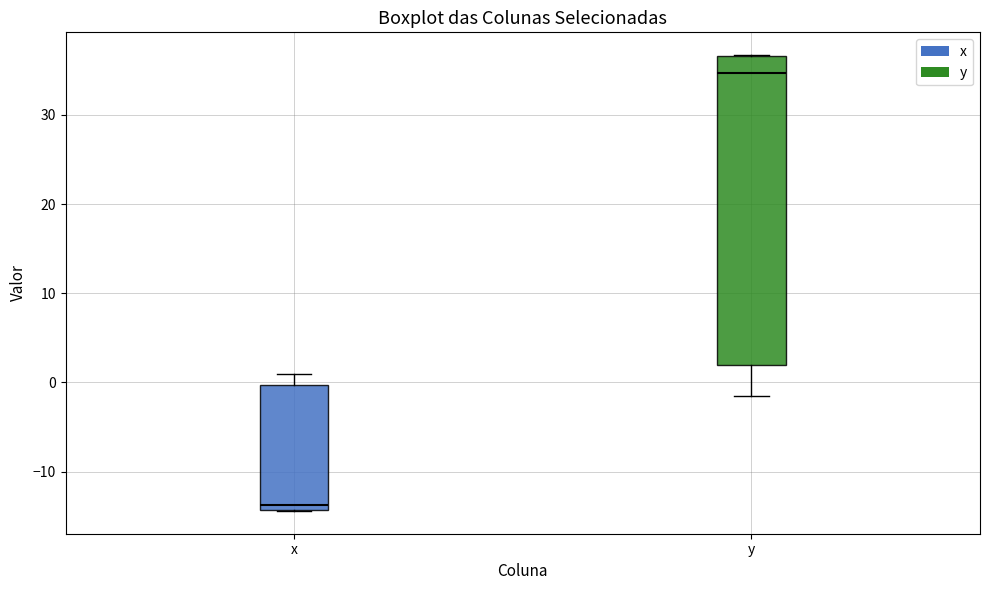

Reading left to right, read every box against the y-axis: the position of its median line, the range the box covers, and the ends of its whiskers. The values are not printed on the chart, so give them approximately, as read against the axis.

x: median -14 (just above the box's lower edge), box -14 to 0, whiskers -14 to 1
y: median 35, box 2 to 37, whiskers -1 to 37